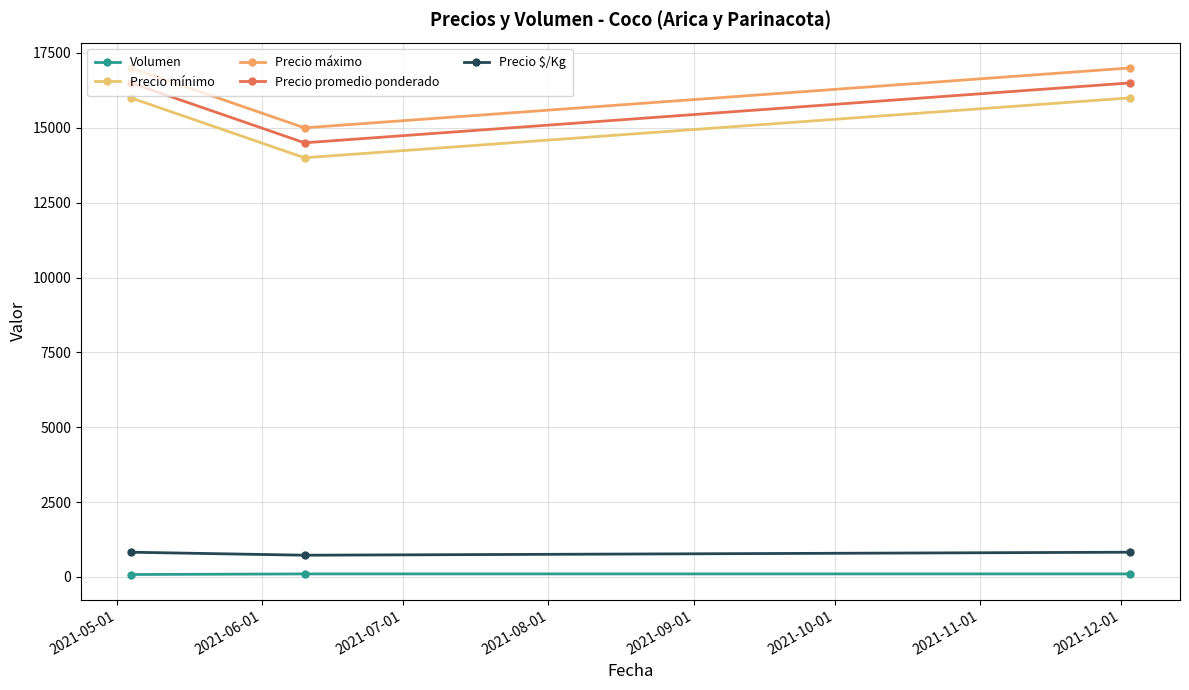

How many categories are shown in the chart?

3